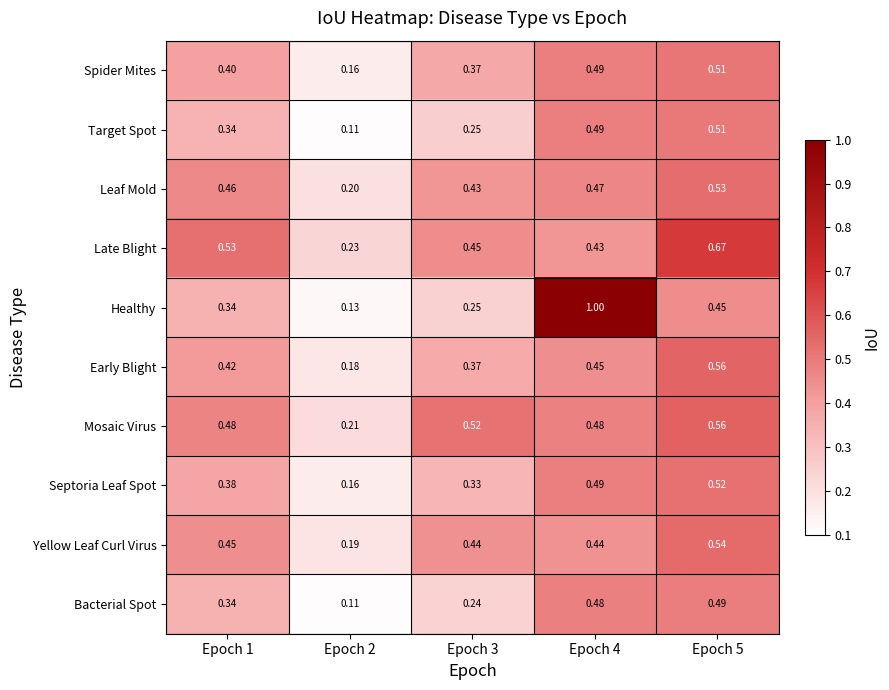

Which series has the largest range (max minus min)?

Healthy